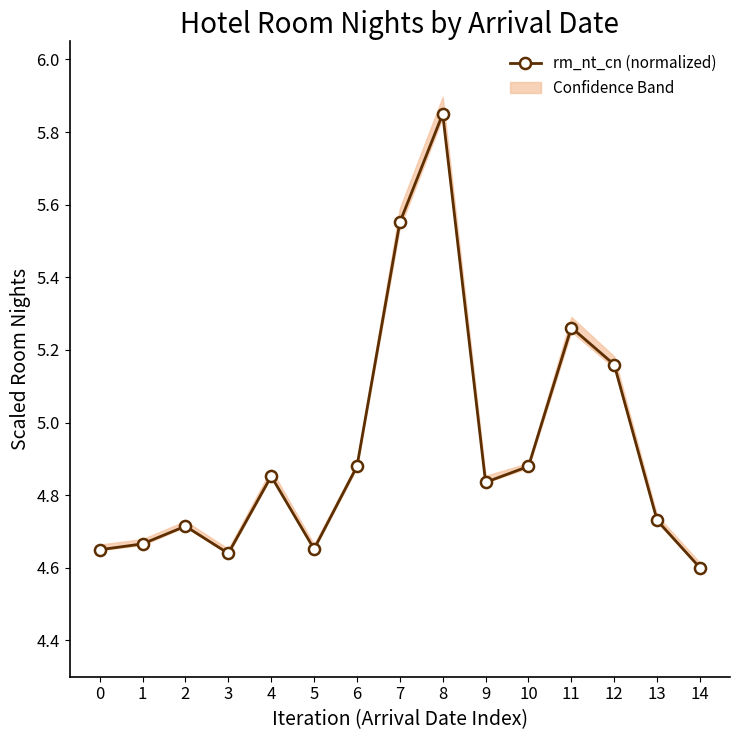

Where is the data nearest to the value 5?

6